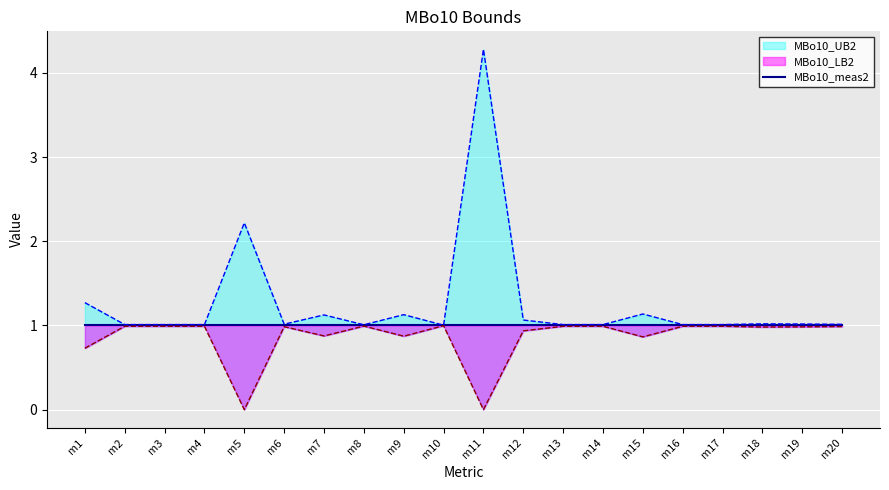

What is the value of the MBo10_LB2 point at the 13th from the left?

1.0